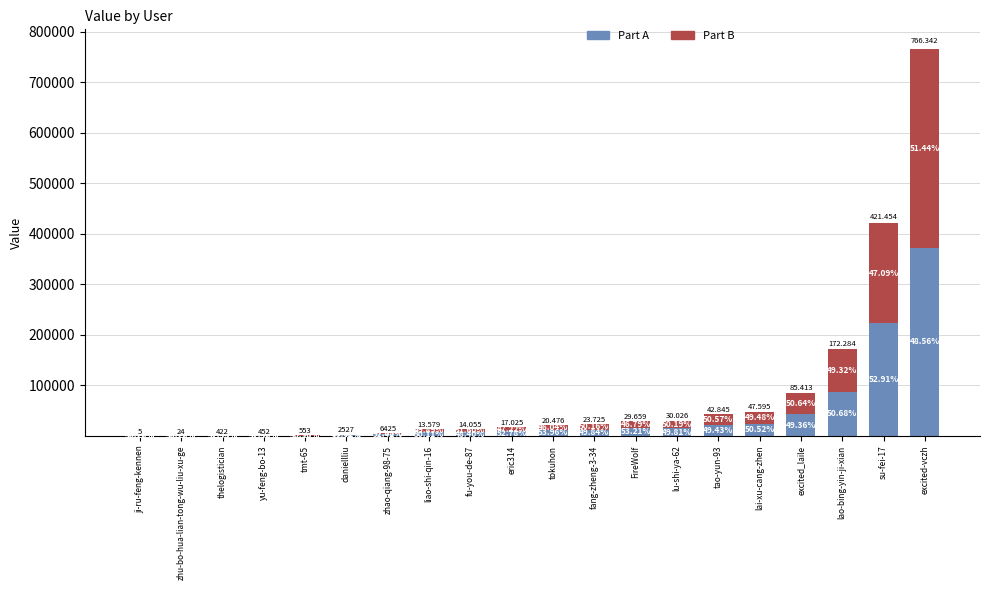

Rank the categories by Part A value from lowest to highest.

ji-ru-feng-kennen, zhu-bo-hua-lian-tong-wu-liu-xu-ge, thelogistician, yu-feng-bo-13, tmt-65, daniellliu, zhao-qiang-98-75, fu-you-de-87, liao-shi-qin-16, eric314, tokuhon, fang-zheng-3-34, lu-shi-ya-62, FireWolf, tao-yun-93, lai-xu-cang-zhen, excited_laile, lao-bing-yin-ji-xian, su-fei-17, excited-vczh